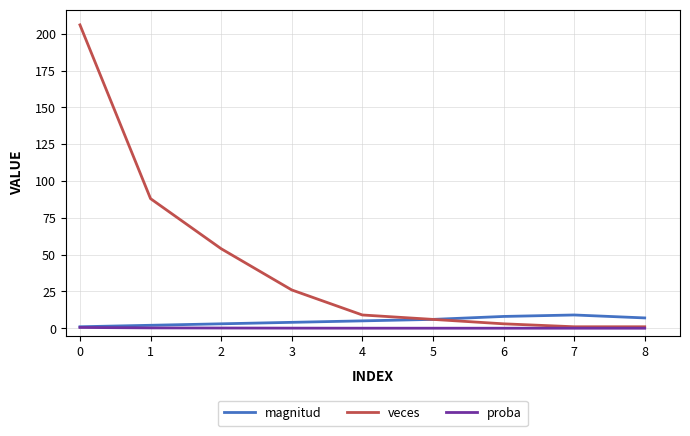

Count the magnitud values in the range 3 to 7.

5